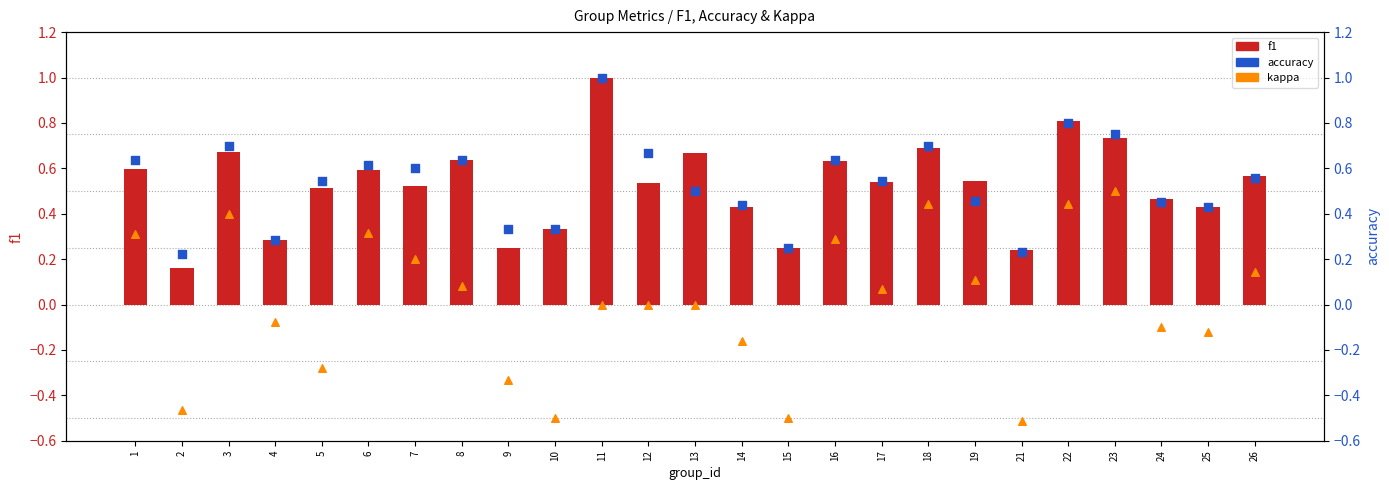

Which series contains the lowest Y value?

kappa